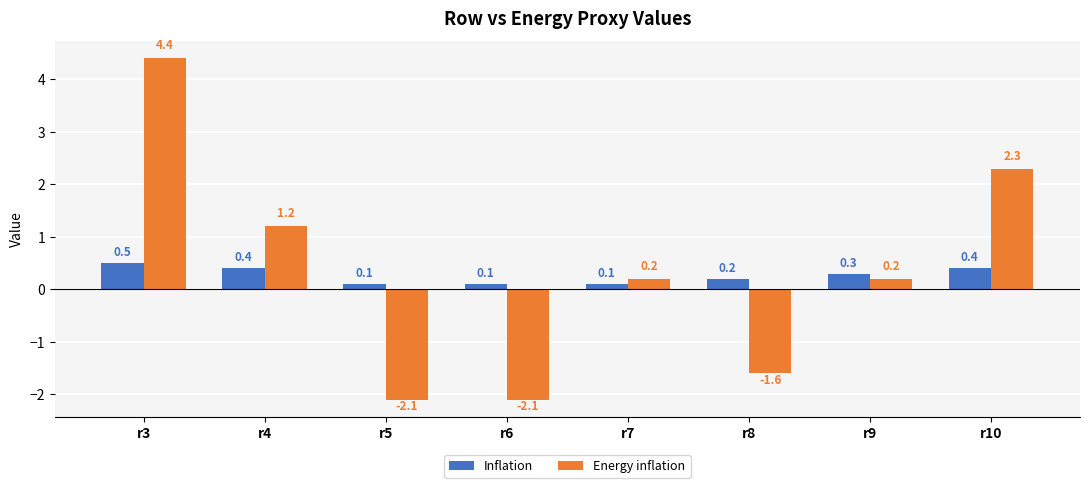

Which series has the largest range (max minus min)?

Energy inflation